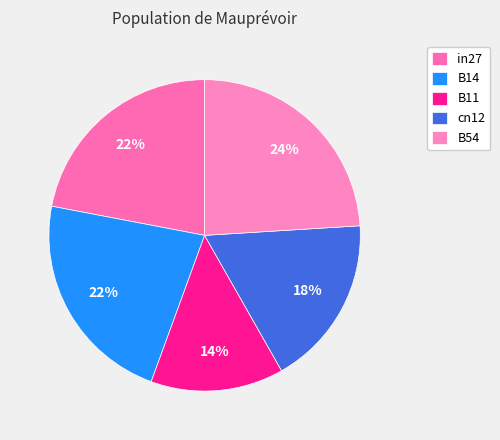

How many slices are in this pie chart?

5